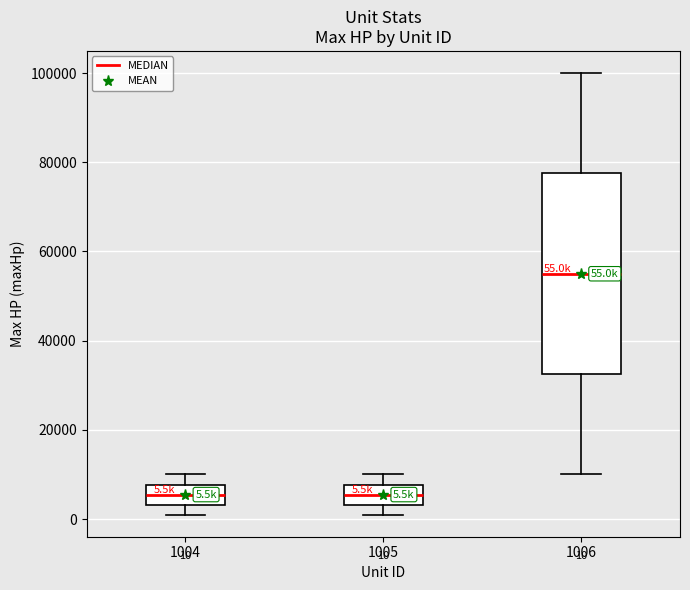

Comparing the boxes themselves (not the whiskers), which one is the tallest?

1006